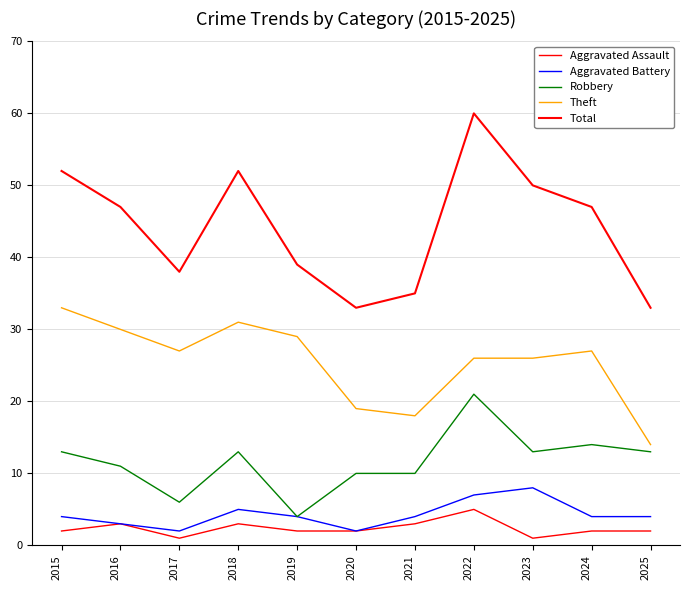

Does the chart display data point markers on the line(s)?

No